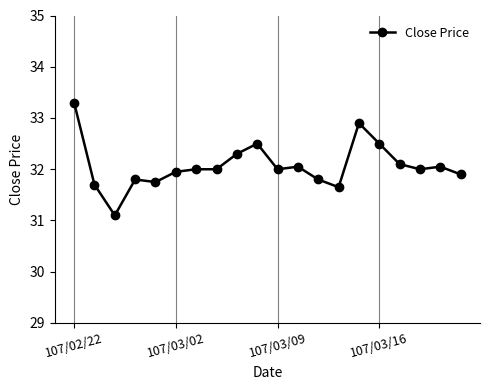

What is the average value?

32.1